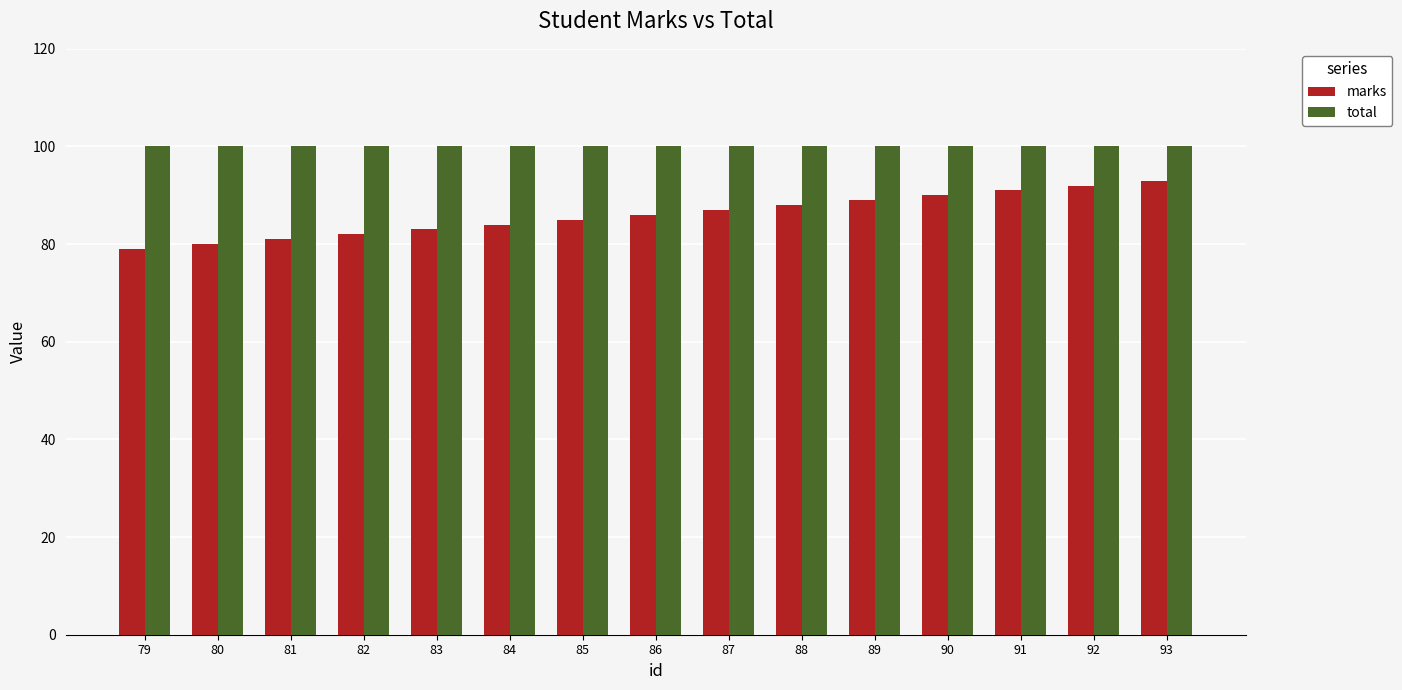

What is the maximum value for total?

100